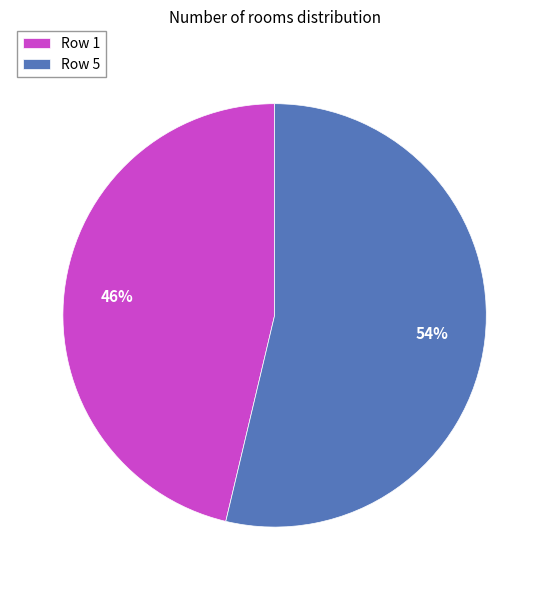

Between Row 5 and Row 1, which is larger?

Row 5